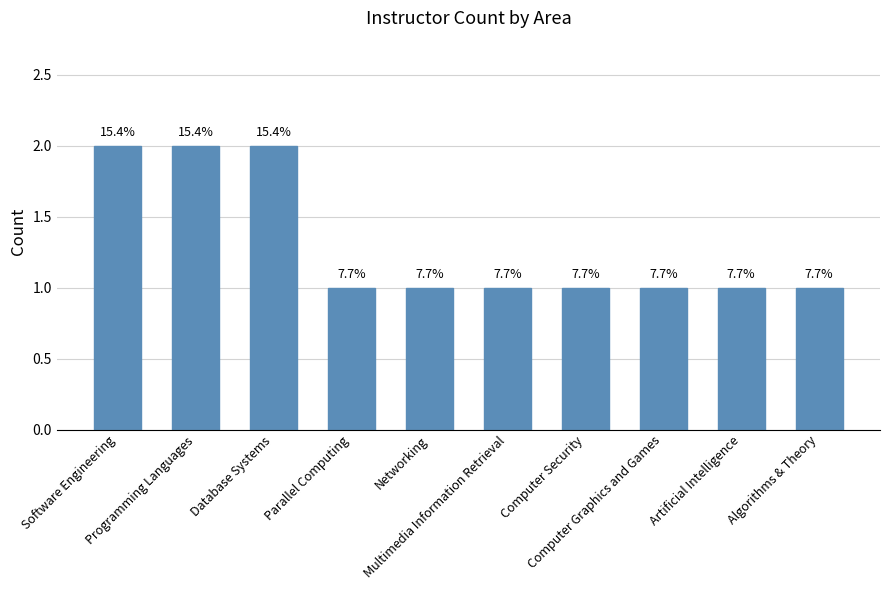

How many bars are there in total?

10